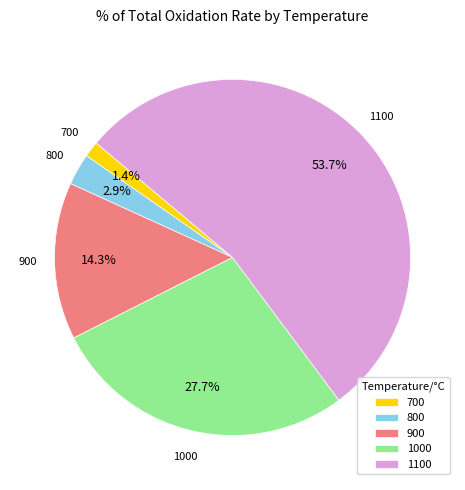

To the nearest percent, what portion does 700 represent?

1%